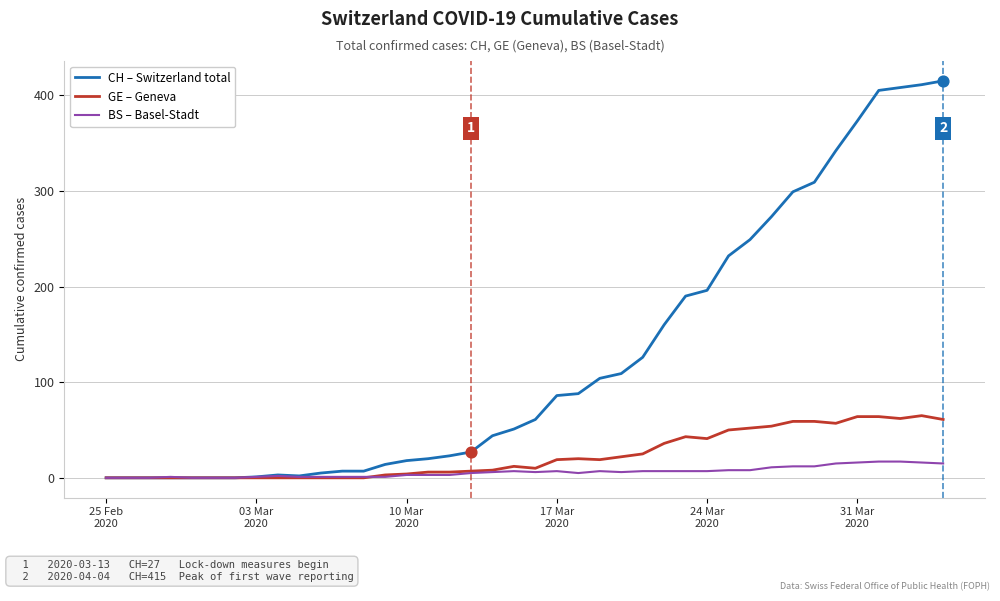

What is the maximum value for CH – Switzerland total?

415